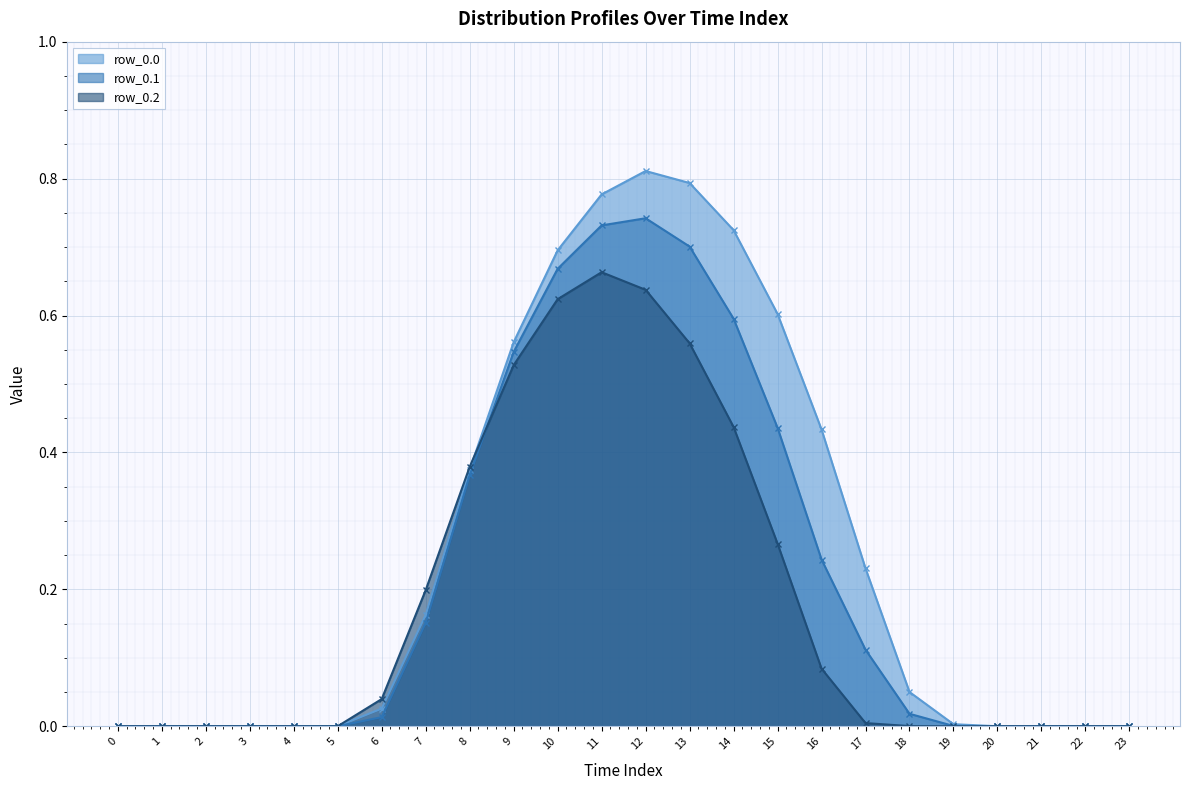

What are all the series names shown in the legend?

row_0.0, row_0.1, row_0.2